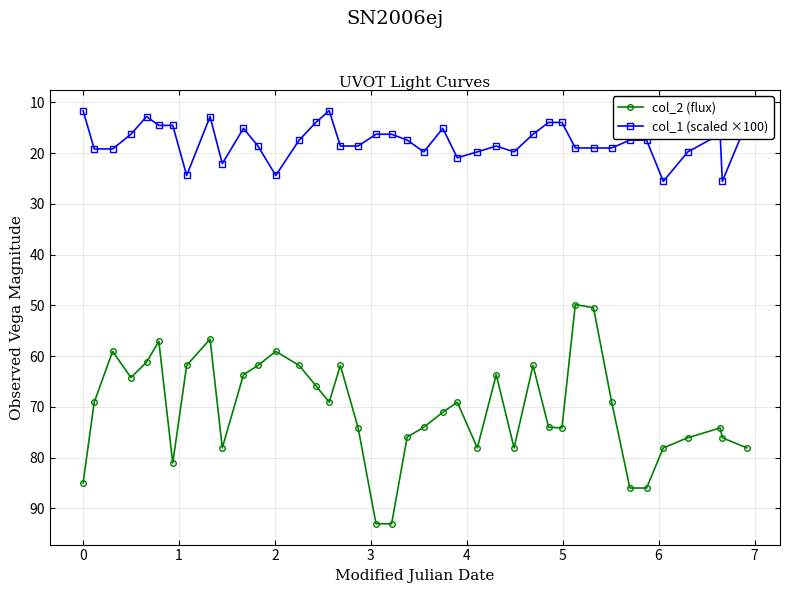

At how many categories does at least one series exceed 48?

40